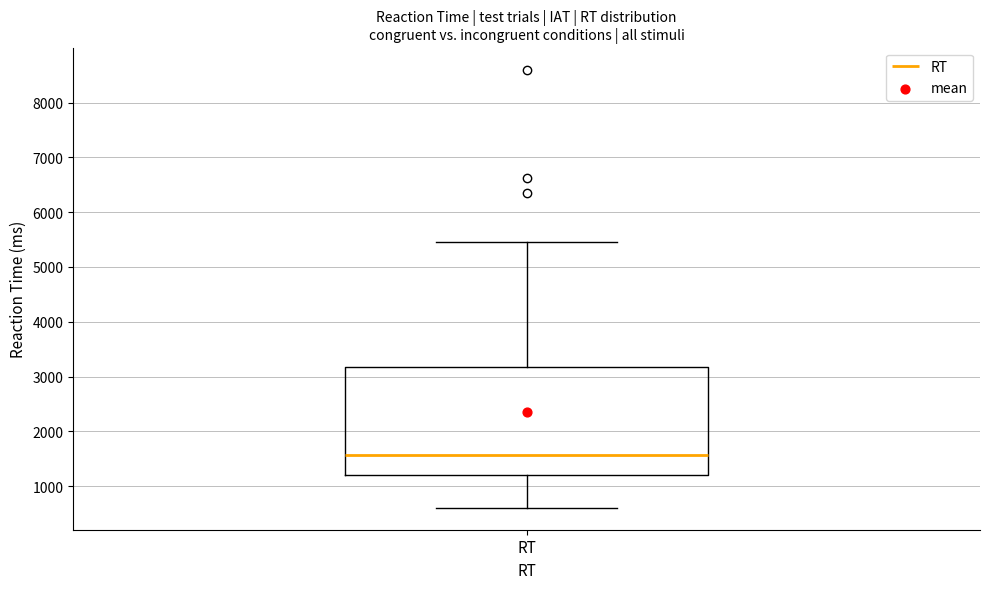

Read this box plot against the y-axis: the position of the median line, the range covered by the box, and the ends of both whiskers. The values are not printed on the chart, so give them approximately, as read against the axis.

median 1600, box 1200 to 3200, whiskers 600 to 5400